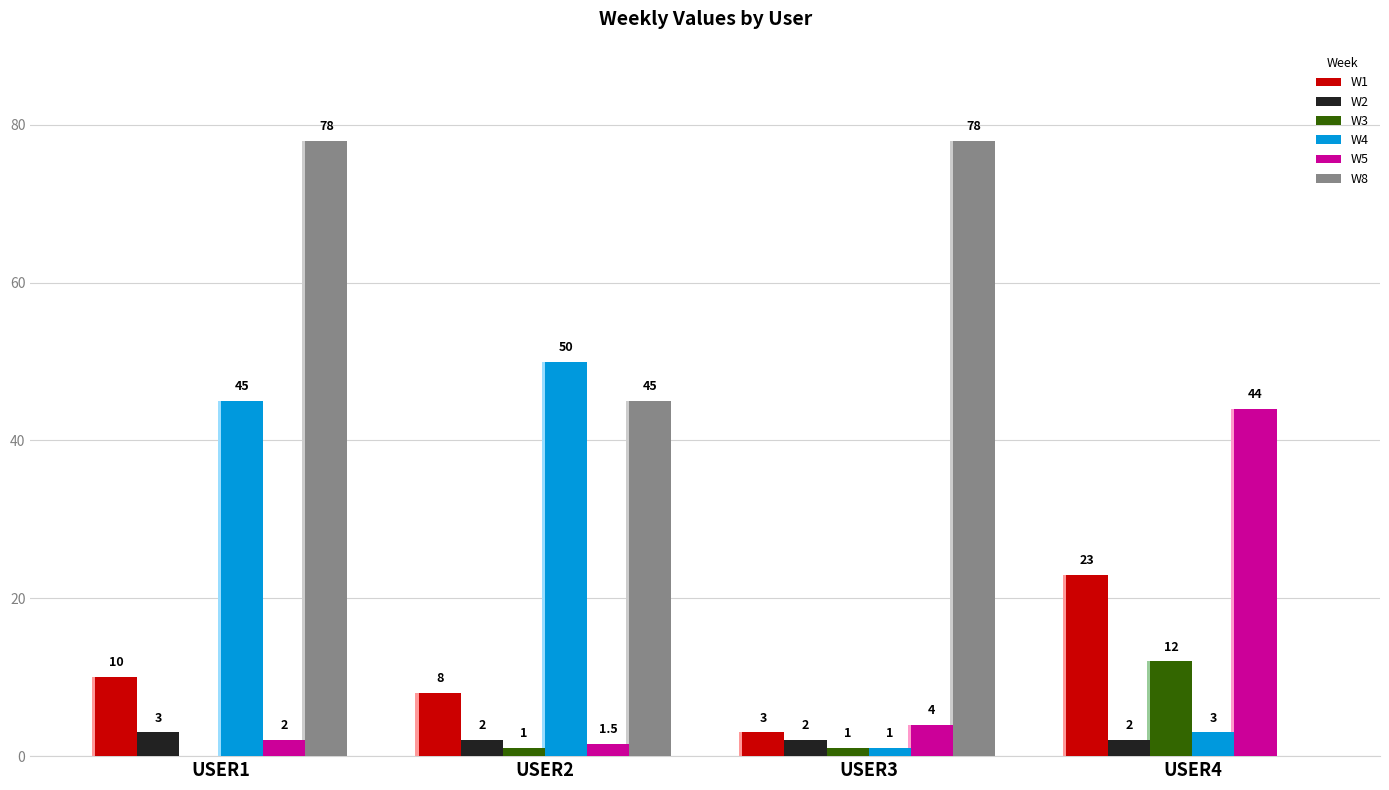

Which category has the highest value in the W4 series?

USER2